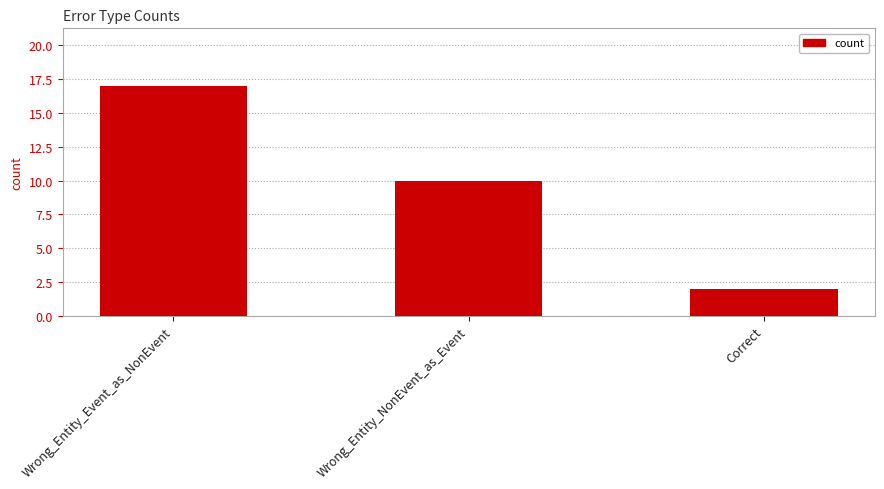

What is the difference between the values at Wrong_Entity_Event_as_NonEvent and Wrong_Entity_NonEvent_as_Event?

7